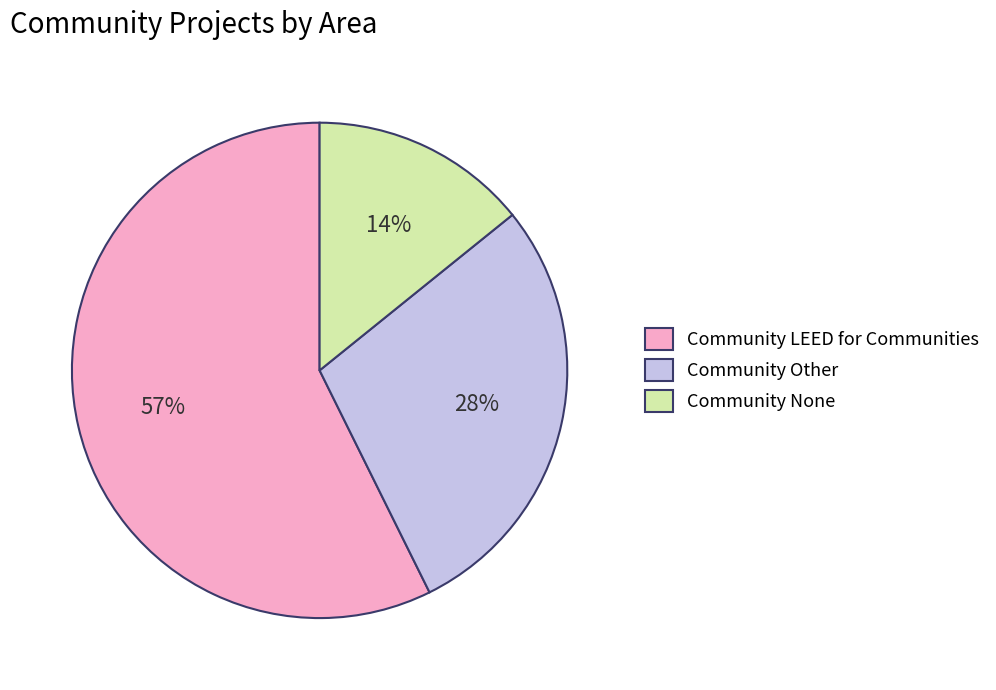

Is Community Other the majority of the pie?

No